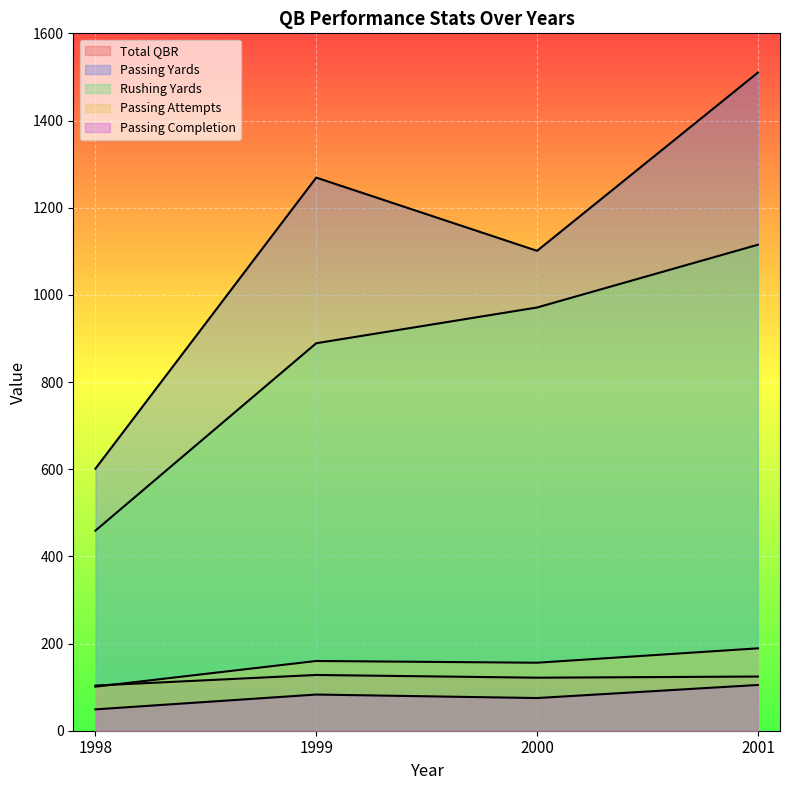

Reading left to right, what are all the values shown in this chart?

Total QBR: 103.7	127.9	121.7	124.3
Passing Yards: 601.0	1269.0	1101.0	1510.0
Rushing Yards: 459.0	889.0	971.0	1115.0
Passing Attempts: 101.0	160.0	156.0	189.0
Passing Completion: 49.0	83.0	75.0	105.0